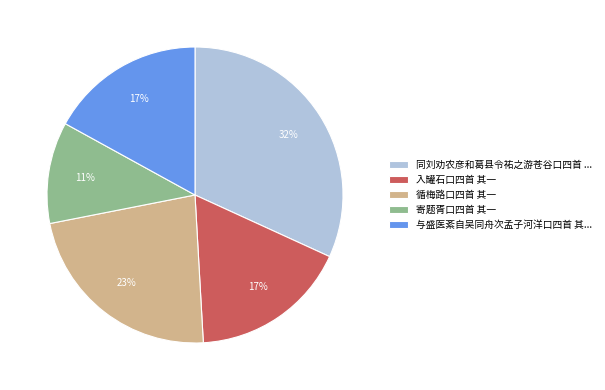

What is the ratio of the value at 同刘劝农彦和葛县令祐之游苍谷口四首 ... to the value at 循梅路口四首 其一?

1.4